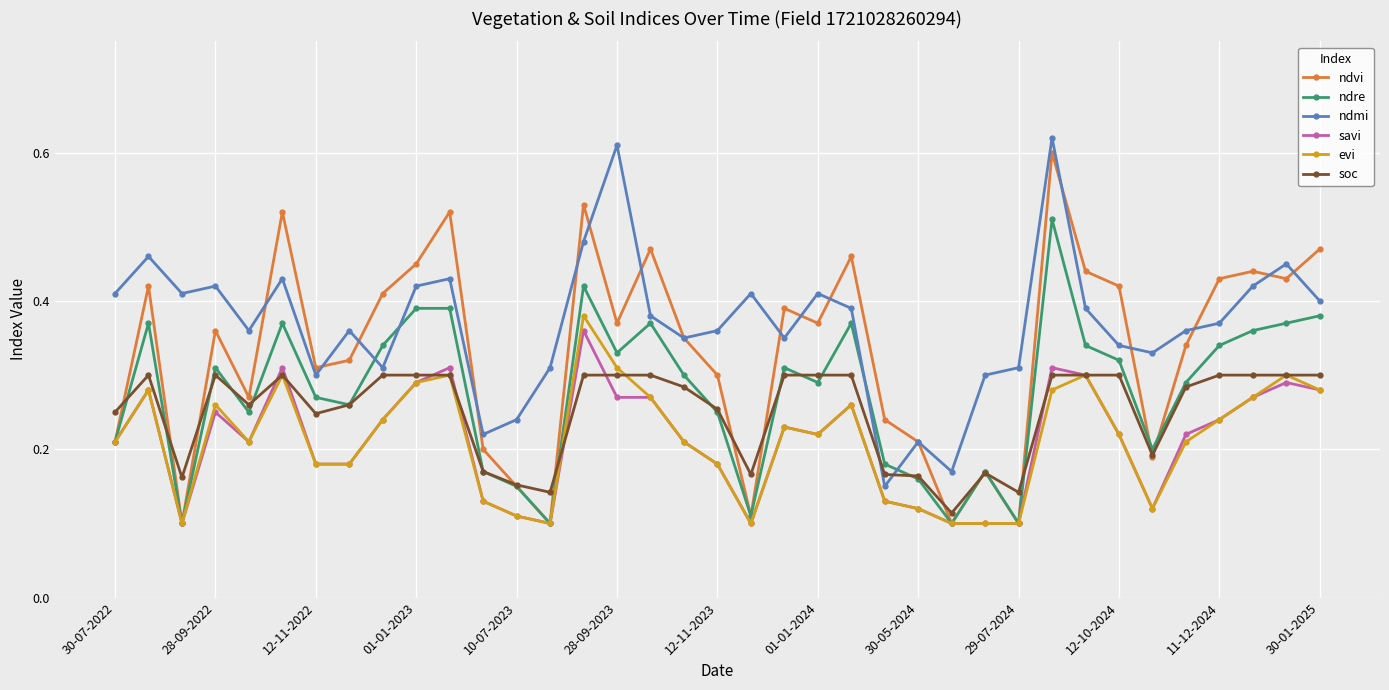

Which series has the largest total across all categories?

ndmi